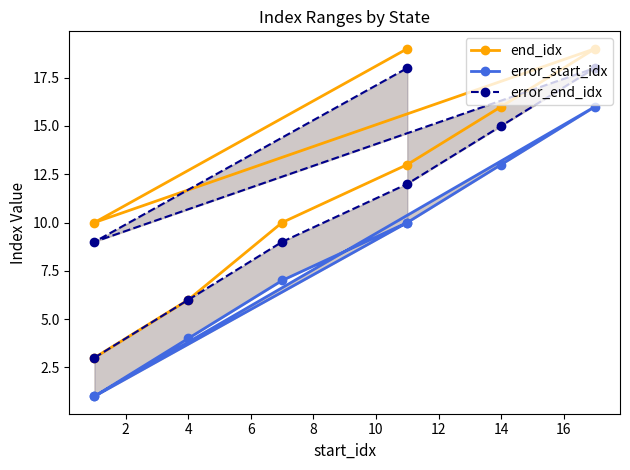

Reading right to left, transcribe all the data shown in this chart.

end_idx: 19	10	19	16	13	10	6	3
error_start_idx: 10	1	16	13	10	7	4	1
error_end_idx: 18	9	18	15	12	9	6	3